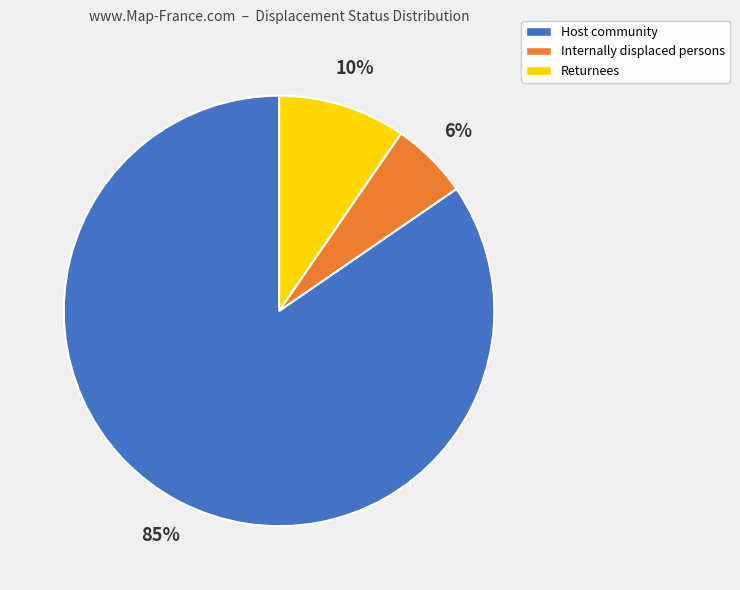

Is the sum of Returnees and Host community greater than half?

Yes